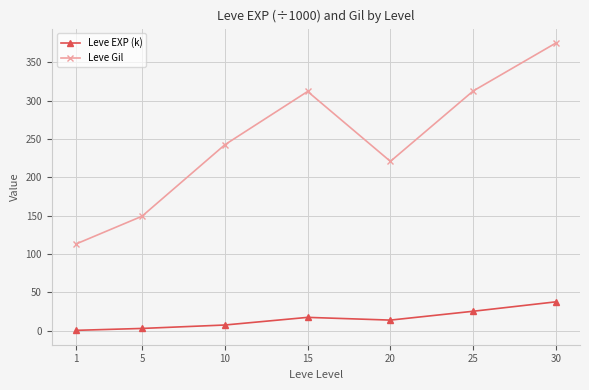

Which category has the highest value in the Leve EXP (k) series?

30